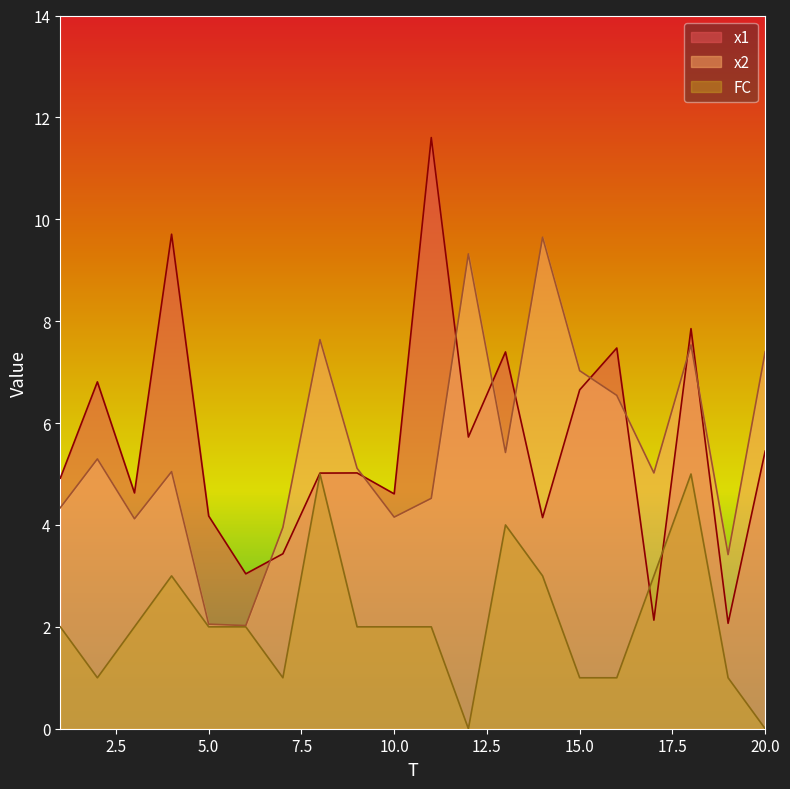

At which category is the sum across all series the highest?

18